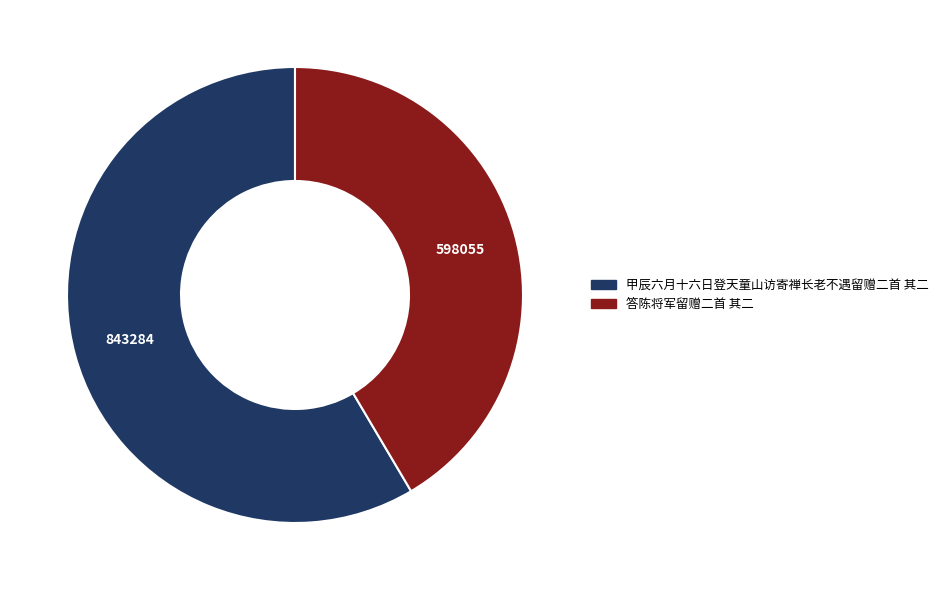

The 答陈将军留赠二首 其二 slice represents 35% of the pie. True or false?

False